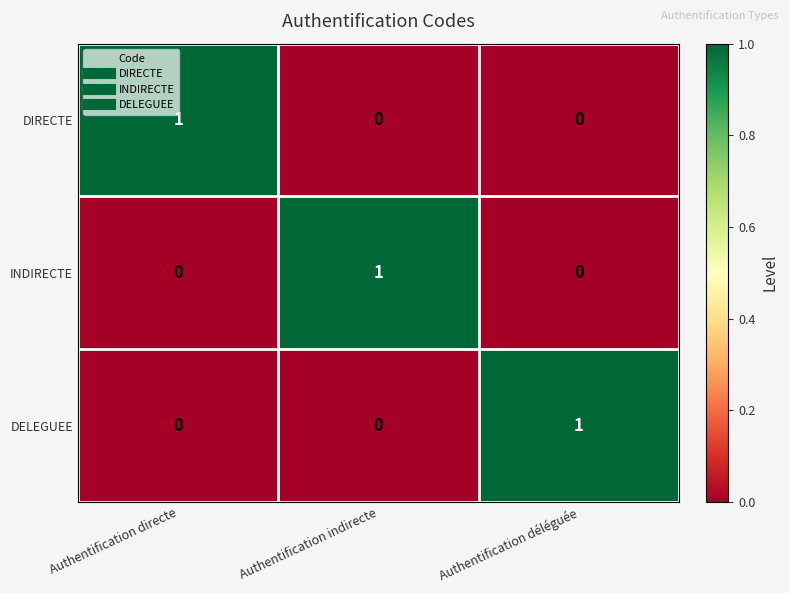

The DIRECTE series shows -1 at Authentification indirecte. True or false?

False